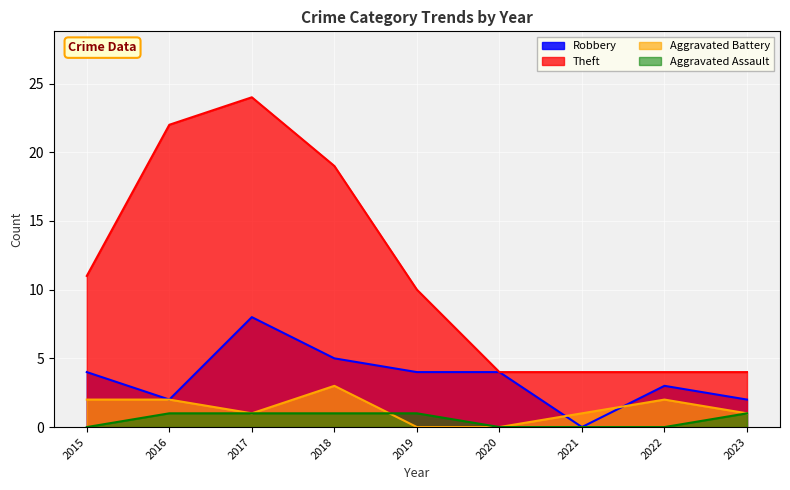

What is the sum of the Robbery values at 2016 and 2017?

10